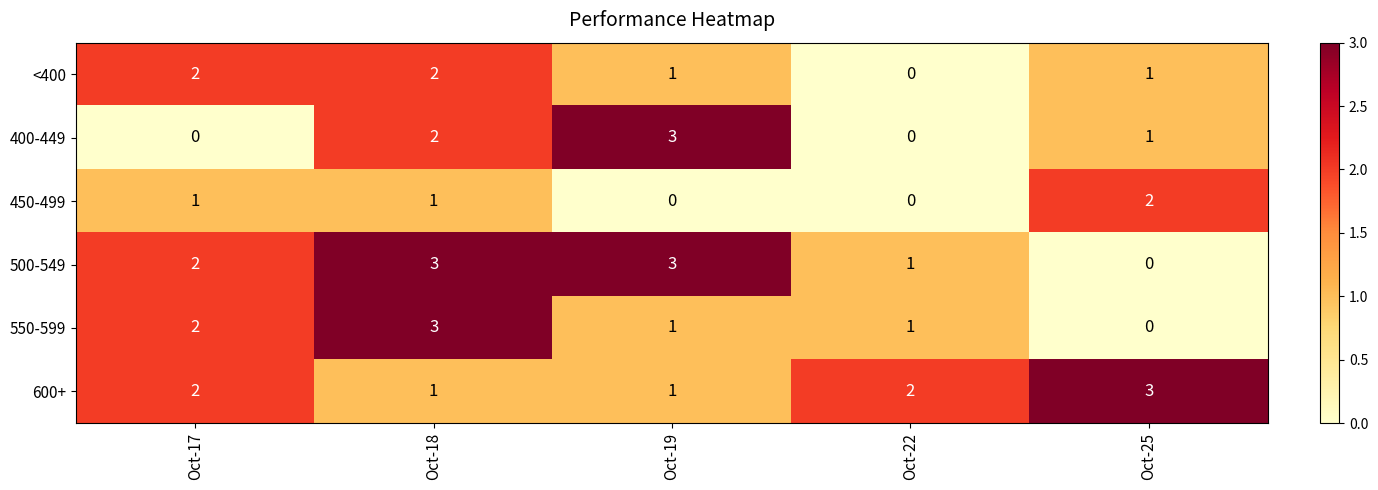

Reading right to left, transcribe all the data shown in this chart.

<400: Oct-25=1	Oct-22=0	Oct-19=1	Oct-18=2	Oct-17=2
400-449: Oct-25=1	Oct-22=0	Oct-19=3	Oct-18=2	Oct-17=0
450-499: Oct-25=2	Oct-22=0	Oct-19=0	Oct-18=1	Oct-17=1
500-549: Oct-25=0	Oct-22=1	Oct-19=3	Oct-18=3	Oct-17=2
550-599: Oct-25=0	Oct-22=1	Oct-19=1	Oct-18=3	Oct-17=2
600+: Oct-25=3	Oct-22=2	Oct-19=1	Oct-18=1	Oct-17=2